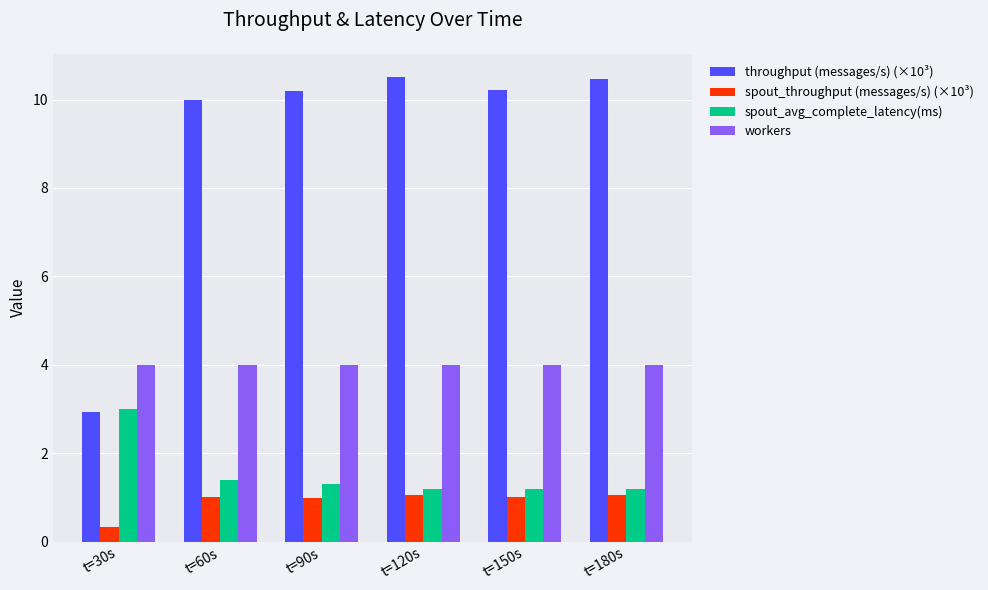

How many distinct data groups are displayed?

4